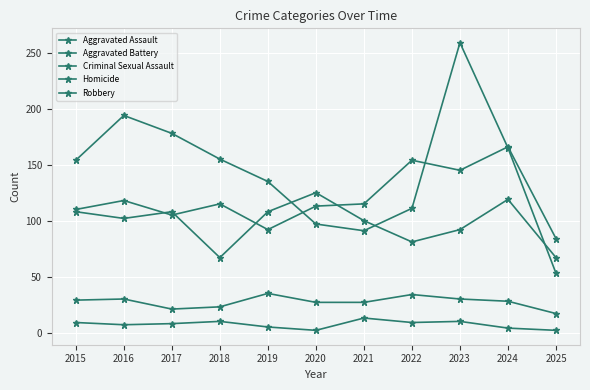

Does the chart have visible grid lines?

Yes